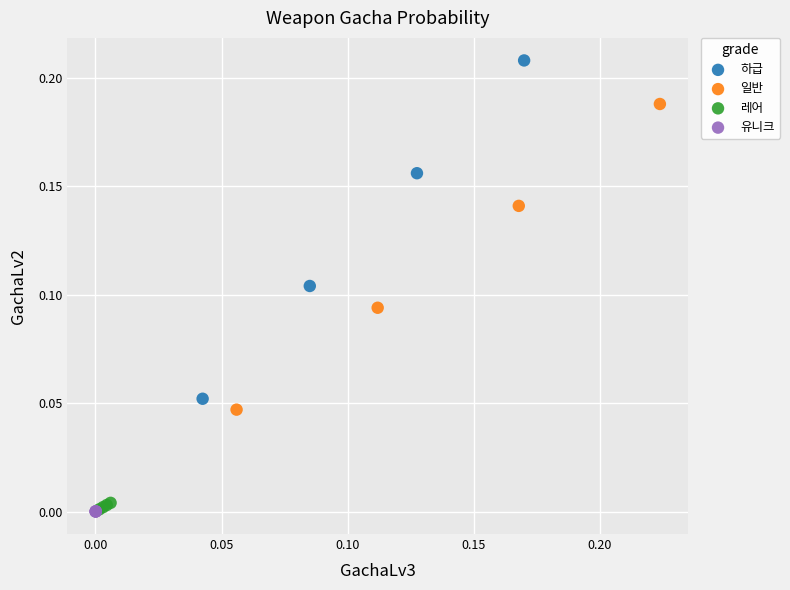

Which series has the largest Y range (max minus min)?

하급